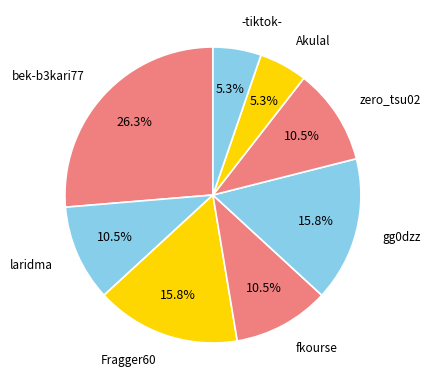

What percentage is the bek-b3kari77 slice, to the nearest percent?

26%